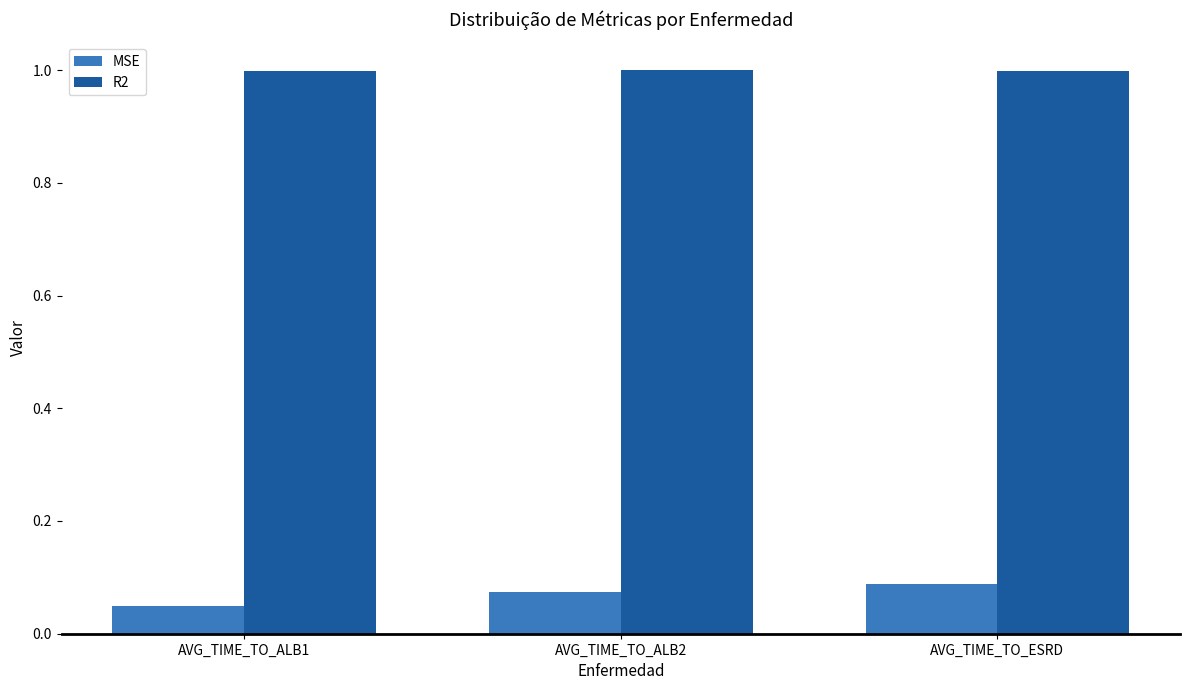

Is the value of MSE at AVG_TIME_TO_ESRD greater than the value of R2 at AVG_TIME_TO_ALB1?

No